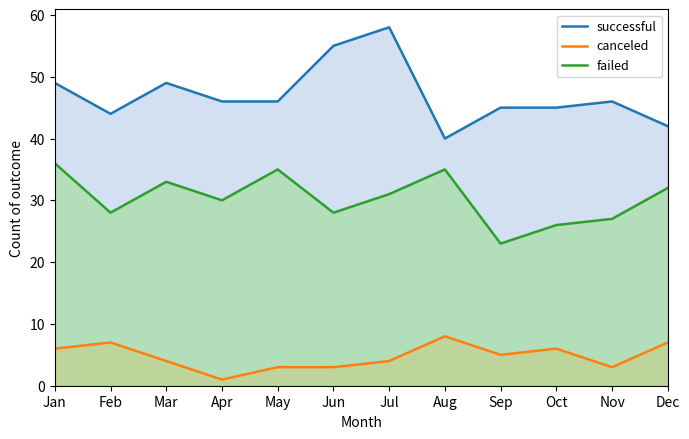

What is the highest value of the successful series?

58